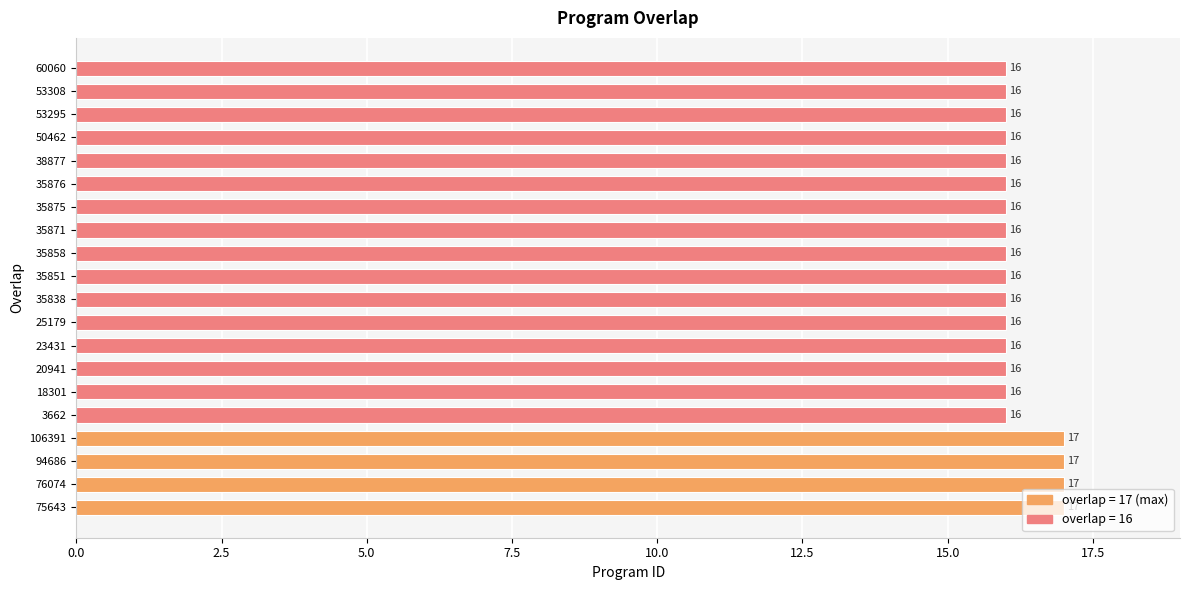

True or false: the data shows 16 at 60060.

True